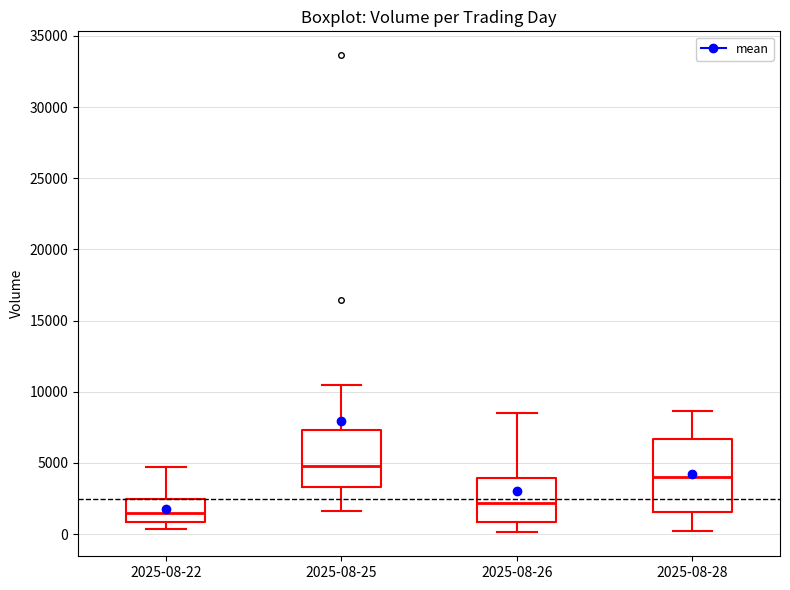

Reading left to right, transcribe this box plot: for each box, give where its median line is, the range the box spans, and where its two whiskers end, as read against the y-axis. The values are not printed on the chart, so give them approximately, as read against the axis.

2025-08-22: median 1500, box 1000 to 2500, whiskers 500 to 4500
2025-08-25: median 5000, box 3500 to 7500, whiskers 1500 to 10500
2025-08-26: median 2000, box 1000 to 4000, whiskers 0 to 8500
2025-08-28: median 4000, box 1500 to 6500, whiskers 0 to 8500